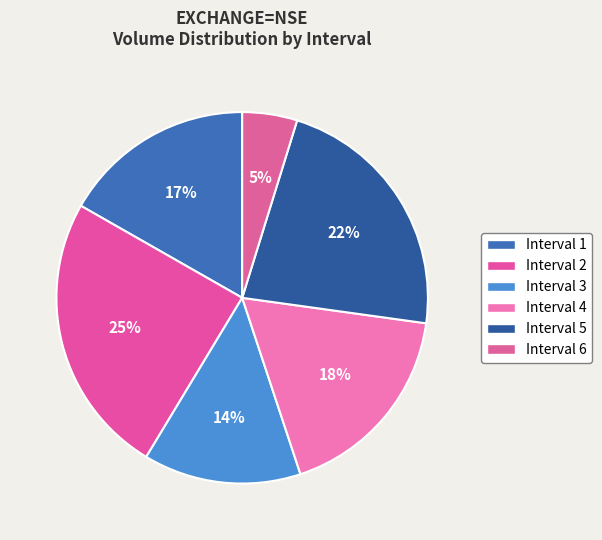

How many segments does this pie chart have?

6